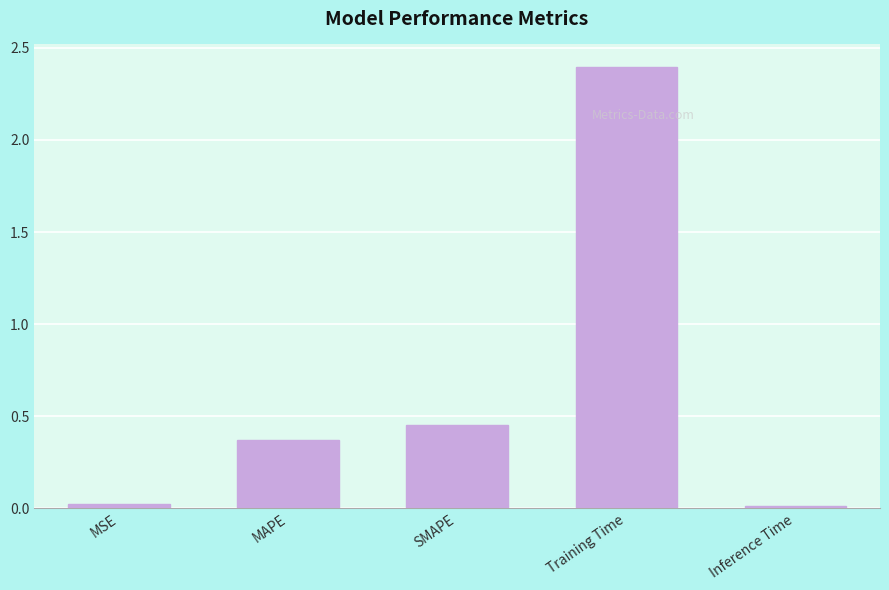

Where is the data nearest to the value 1?

SMAPE